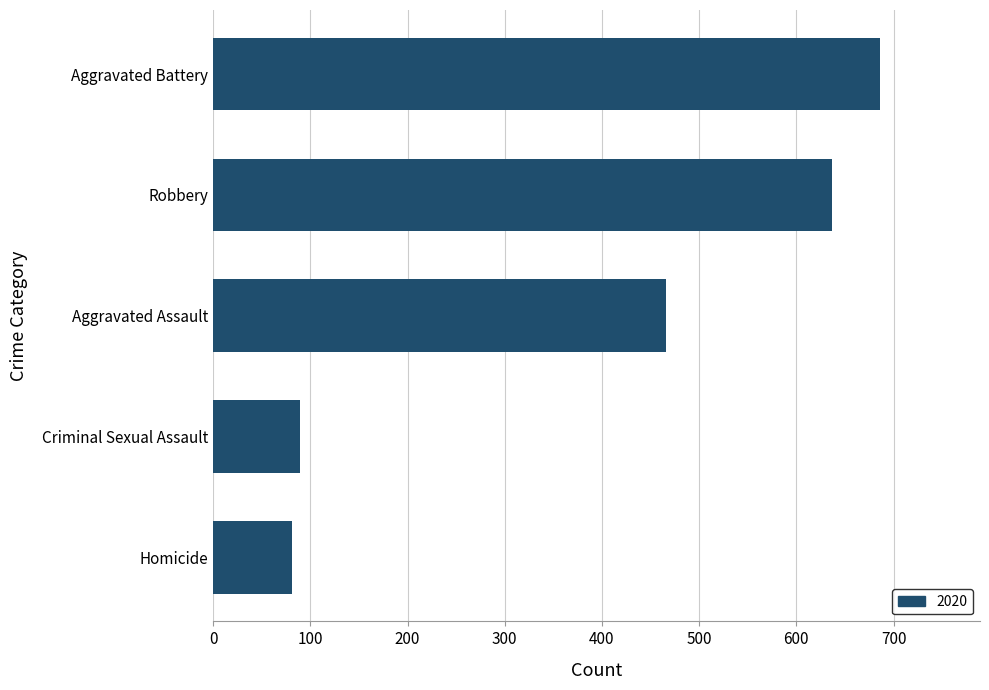

What is the average value?

392